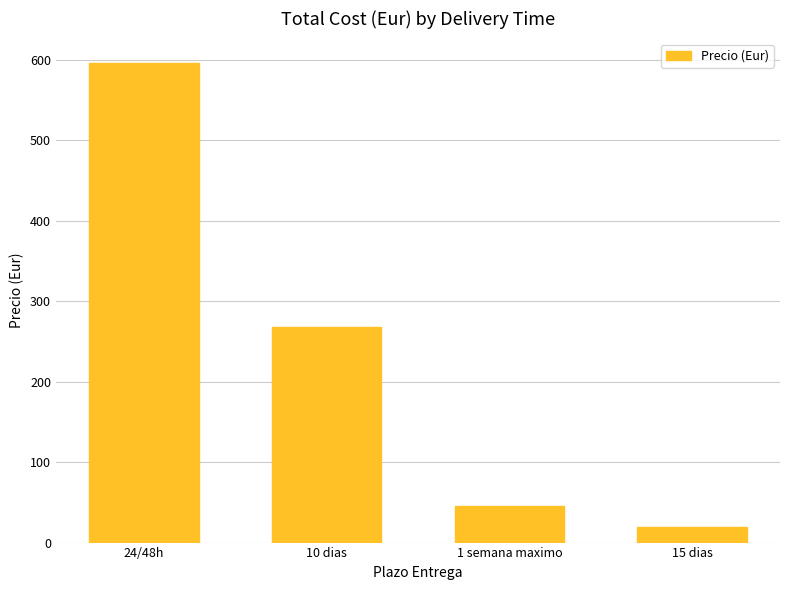

What is the difference between the second highest and second lowest values?

222.1